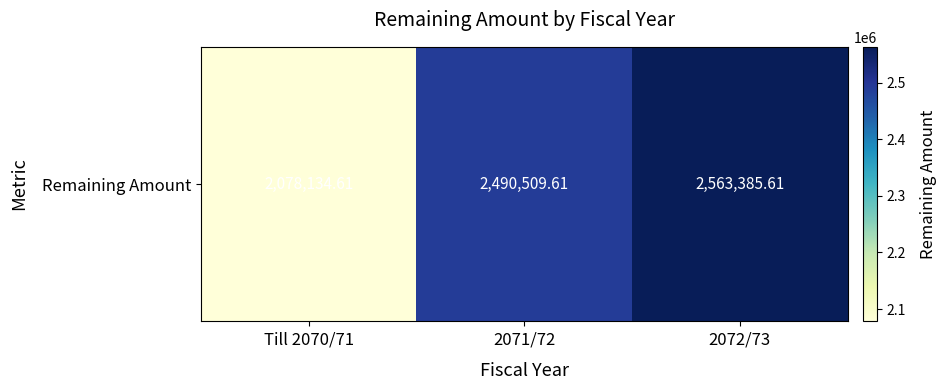

Is it true that the value at Till 2070/71 is 529496.8?

False